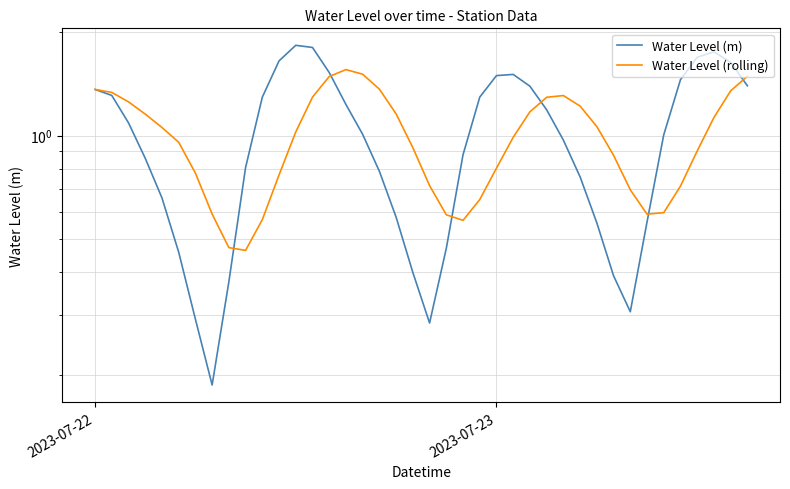

Reading right to left, what are all the values shown in this chart?

Water Level (m): 1.4	1.6	1.8	1.7	1.5	1.0	0.6	0.3	0.4	0.6	0.8	1.0	1.2	1.4	1.5	1.5	1.3	0.9	0.5	0.3	0.4	0.6	0.8	1.0	1.2	1.5	1.8	1.8	1.7	1.3	0.8	0.4	0.2	0.3	0.5	0.7	0.9	1.1	1.3	1.4
Water Level (rolling): 1.5	1.4	1.1	0.9	0.7	0.6	0.6	0.7	0.9	1.1	1.2	1.3	1.3	1.2	1.0	0.8	0.7	0.6	0.6	0.7	0.9	1.2	1.4	1.5	1.6	1.5	1.3	1.0	0.8	0.6	0.5	0.5	0.6	0.8	1.0	1.1	1.2	1.3	1.3	1.4